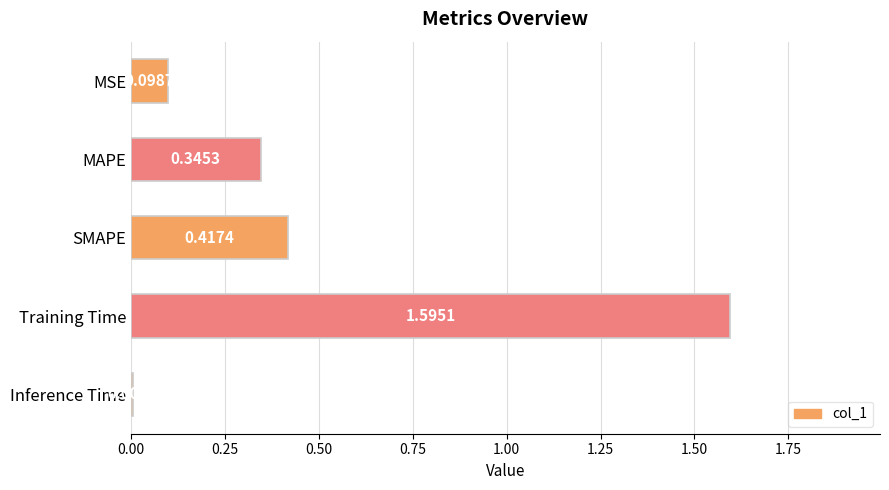

List the labels in order of value, largest first.

Training Time, SMAPE, MAPE, MSE, Inference Time